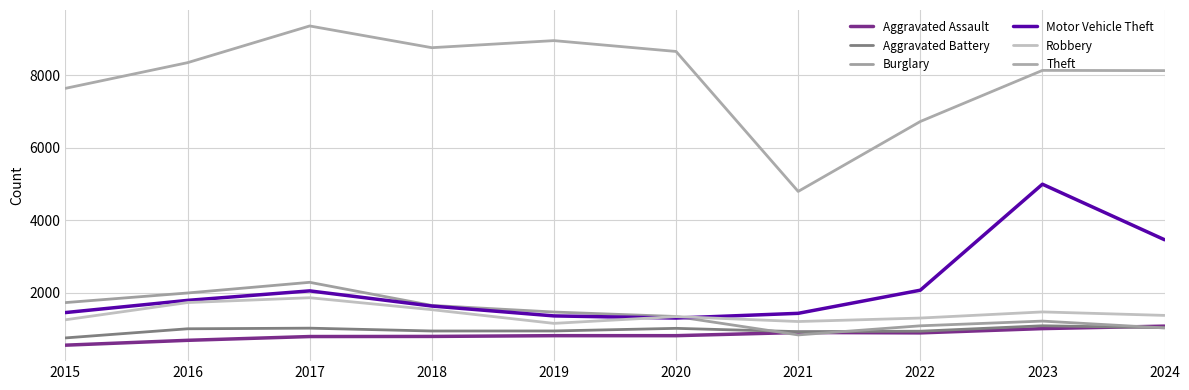

True or false: Burglary and Theft intersect in this chart.

False